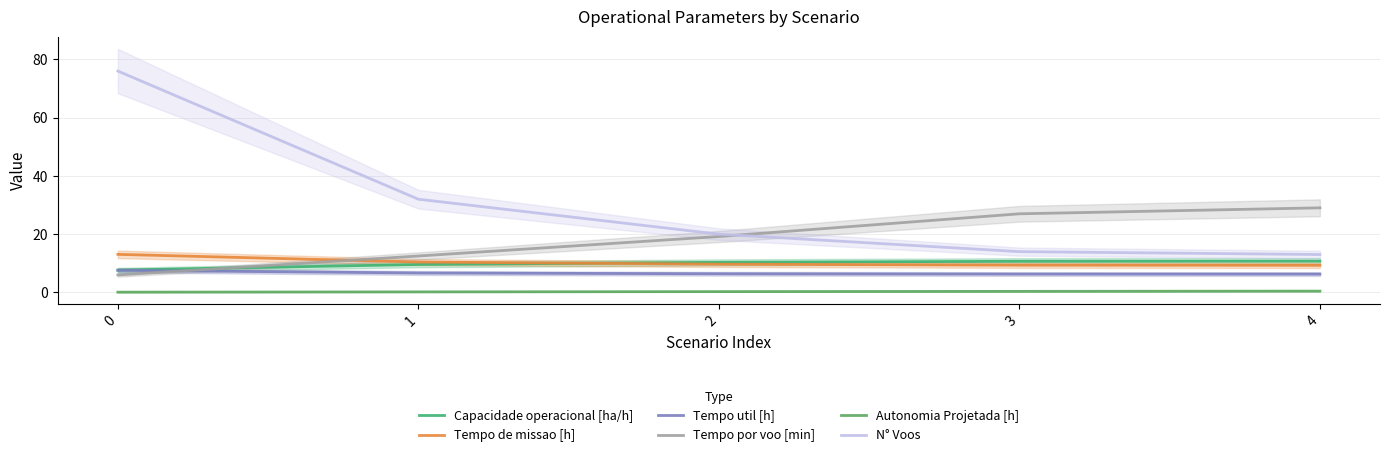

What is the sum of the N° Voos values at 0 and 1?

108.0